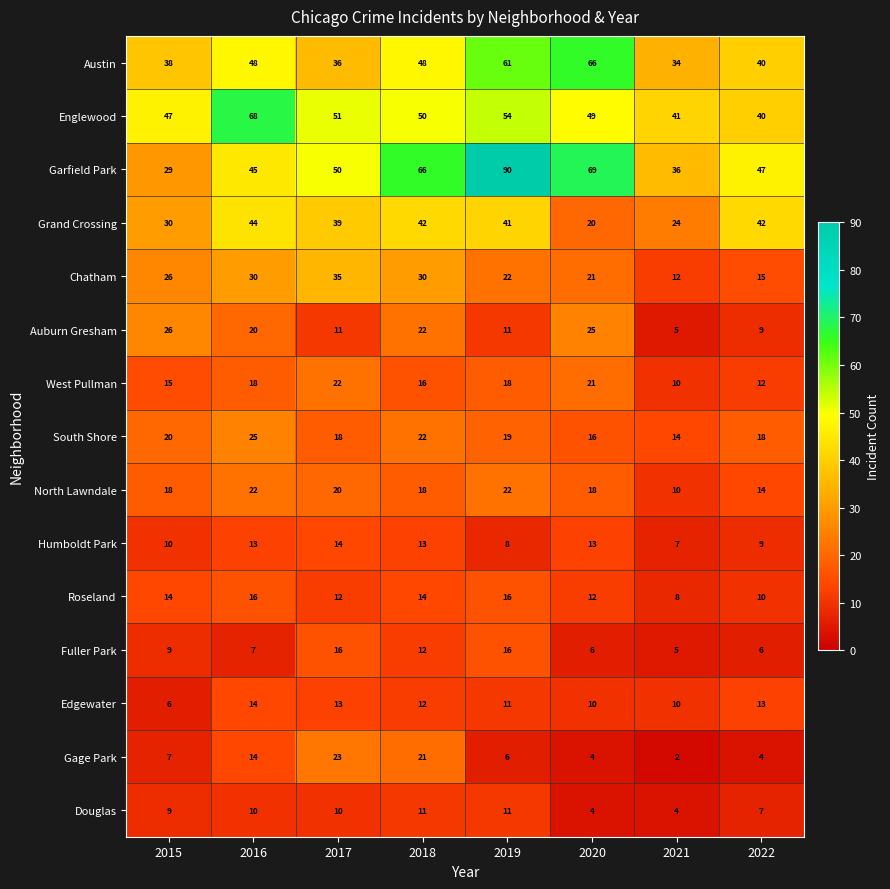

At which label does Fuller Park reach its minimum?

2021